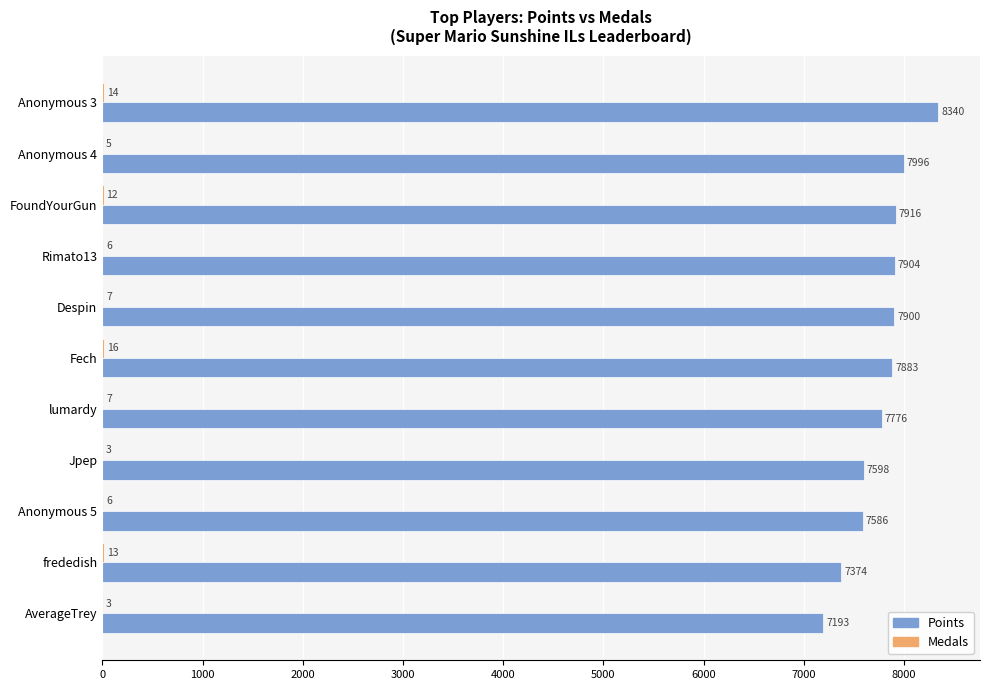

Is it true that Points equals 4976 at Despin?

False